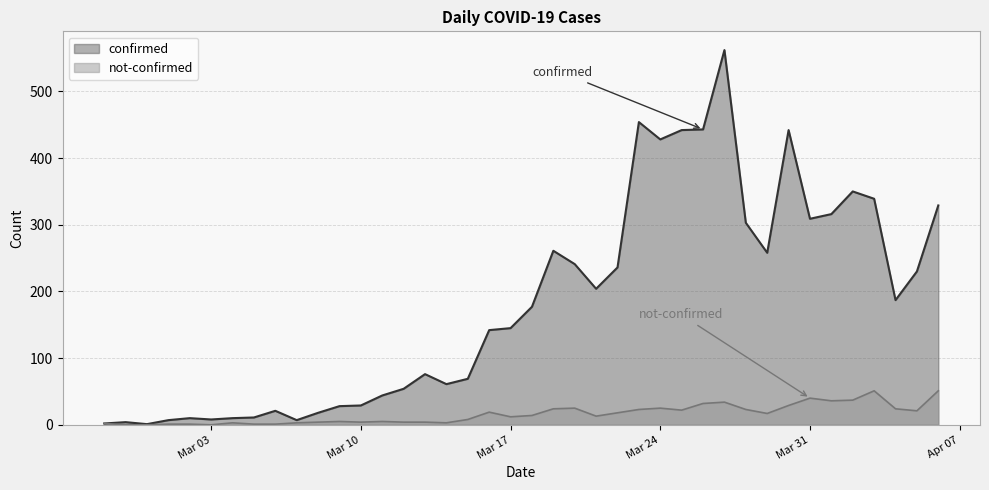

At which category does not-confirmed reach its first local peak?

2020-03-04